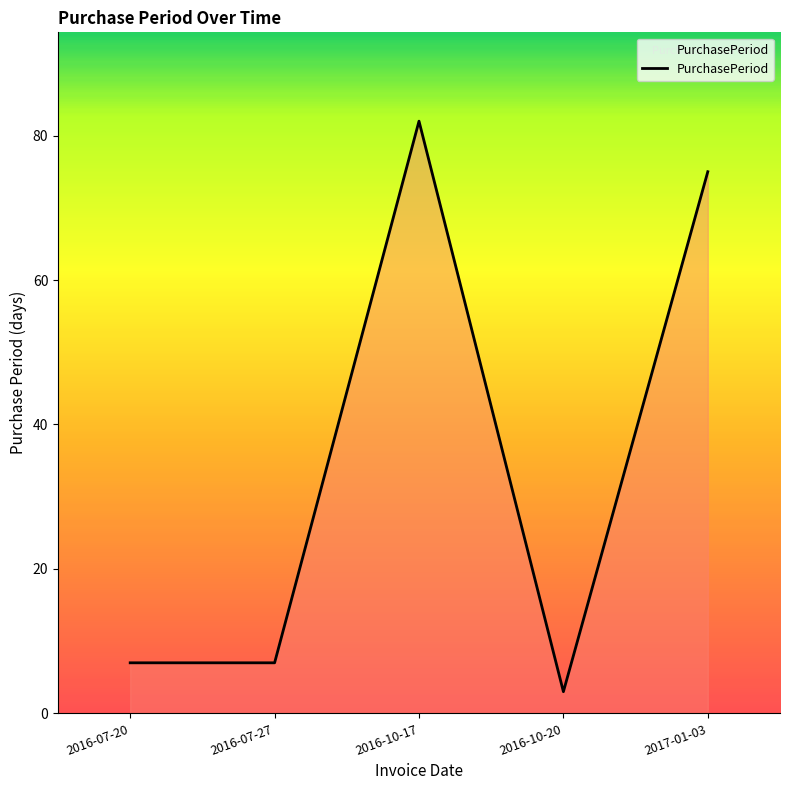

What is the ratio of the value at 2016-07-27 to the value at 2016-10-20?

2.3